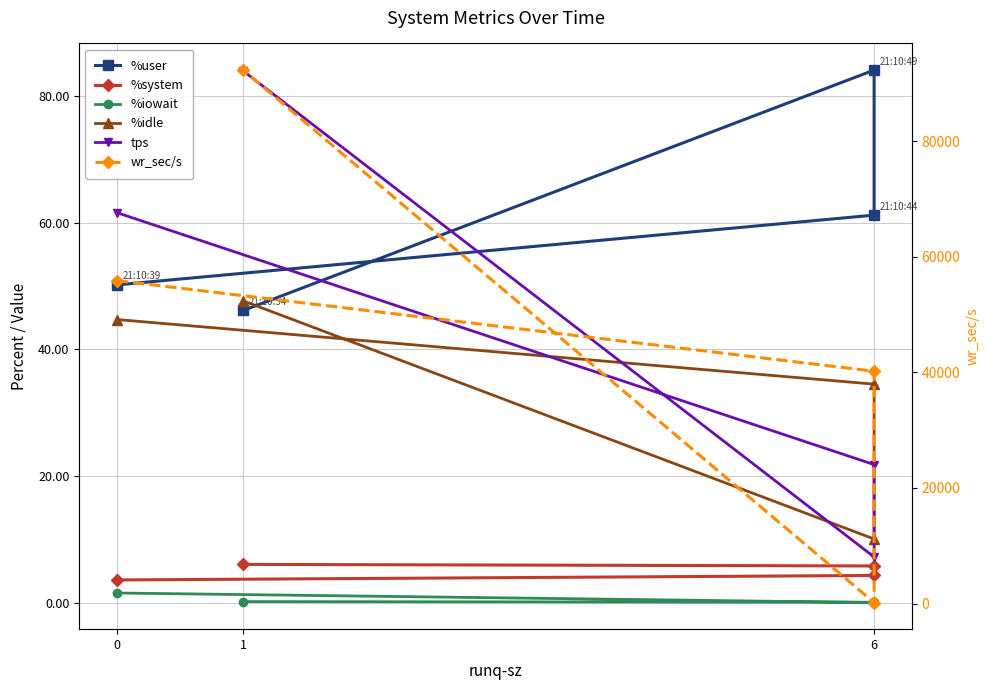

What is the sum of the %user values at 6 and 0?

134.3